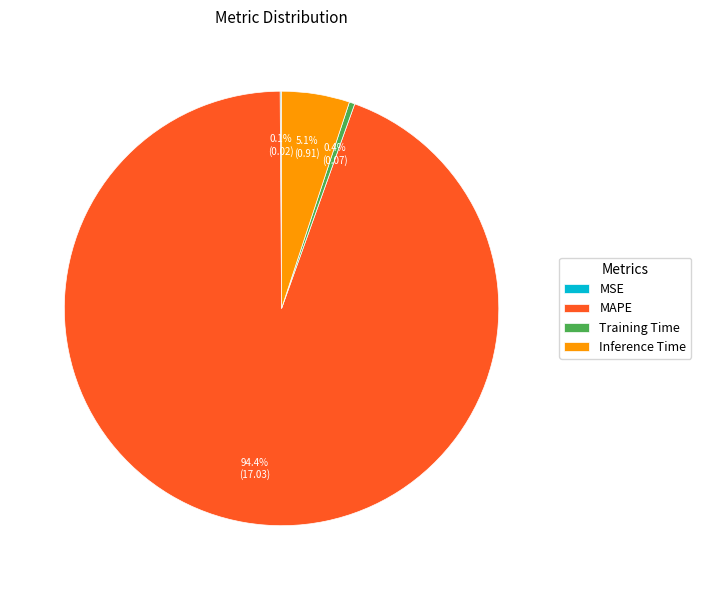

The MAPE slice represents 84% of the pie. True or false?

False